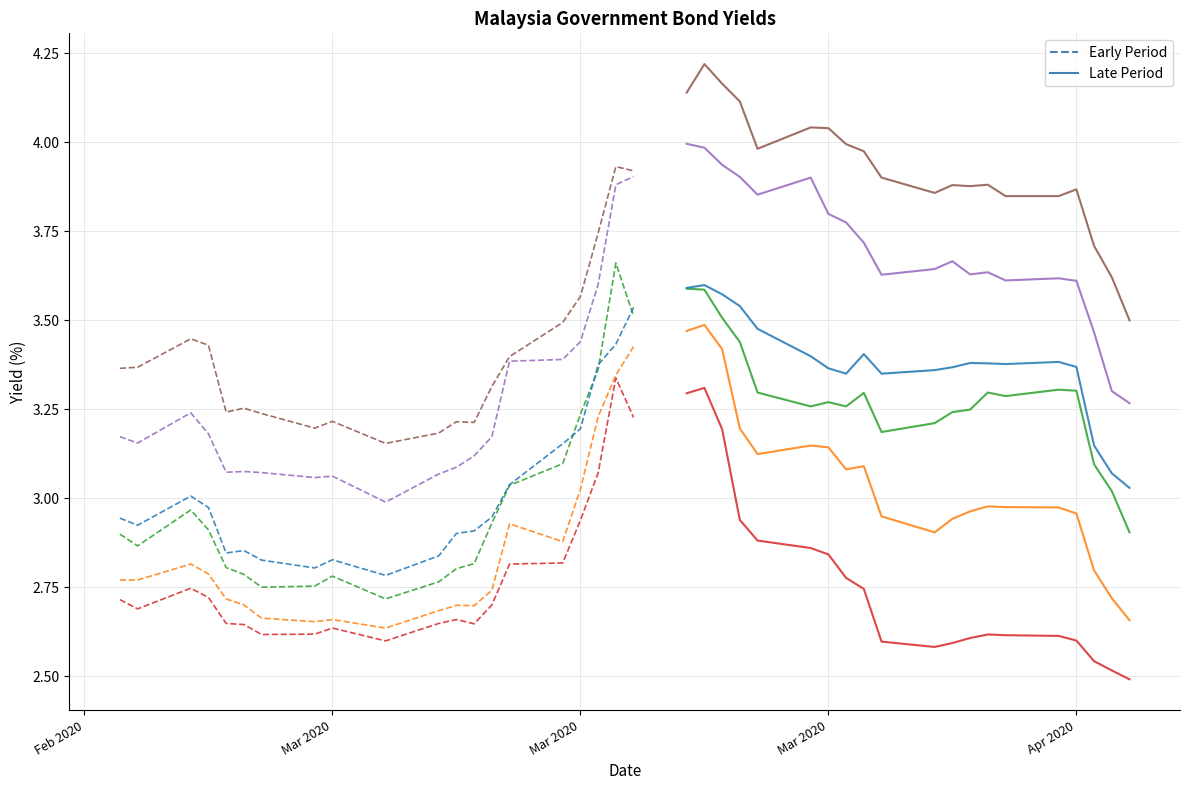

Reading left to right, extract all data points from this chart.

Malaysia 3Y: 2020-02-20=2.7	2020-02-21=2.7	2020-02-24=2.7	2020-02-25=2.7	2020-02-26=2.6	2020-02-27=2.6	2020-02-28=2.6	2020-03-02=2.6	2020-03-03=2.6	2020-03-06=2.6	2020-03-09=2.6	2020-03-10=2.7	2020-03-11=2.6	2020-03-12=2.7	2020-03-13=2.8	2020-03-16=2.8	2020-03-17=2.9	2020-03-18=3.1	2020-03-19=3.3	2020-03-20=3.2	2020-03-23=3.3	2020-03-24=3.3	2020-03-25=3.2	2020-03-26=2.9	2020-03-27=2.9	2020-03-30=2.9	2020-03-31=2.8	2020-04-01=2.8	2020-04-02=2.7	2020-04-03=2.6	2020-04-06=2.6	2020-04-07=2.6	2020-04-08=2.6	2020-04-09=2.6	2020-04-10=2.6	2020-04-13=2.6	2020-04-14=2.6	2020-04-15=2.5	2020-04-16=2.5	2020-04-17=2.5
Malaysia 5Y: 2020-02-20=2.8	2020-02-21=2.8	2020-02-24=2.8	2020-02-25=2.8	2020-02-26=2.7	2020-02-27=2.7	2020-02-28=2.7	2020-03-02=2.7	2020-03-03=2.7	2020-03-06=2.6	2020-03-09=2.7	2020-03-10=2.7	2020-03-11=2.7	2020-03-12=2.7	2020-03-13=2.9	2020-03-16=2.9	2020-03-17=3.0	2020-03-18=3.2	2020-03-19=3.3	2020-03-20=3.4	2020-03-23=3.5	2020-03-24=3.5	2020-03-25=3.4	2020-03-26=3.2	2020-03-27=3.1	2020-03-30=3.1	2020-03-31=3.1	2020-04-01=3.1	2020-04-02=3.1	2020-04-03=2.9	2020-04-06=2.9	2020-04-07=2.9	2020-04-08=3.0	2020-04-09=3.0	2020-04-10=3.0	2020-04-13=3.0	2020-04-14=3.0	2020-04-15=2.8	2020-04-16=2.7	2020-04-17=2.7
Malaysia 7Y: 2020-02-20=2.9	2020-02-21=2.9	2020-02-24=3.0	2020-02-25=2.9	2020-02-26=2.8	2020-02-27=2.8	2020-02-28=2.8	2020-03-02=2.8	2020-03-03=2.8	2020-03-06=2.7	2020-03-09=2.8	2020-03-10=2.8	2020-03-11=2.8	2020-03-12=2.9	2020-03-13=3.0	2020-03-16=3.1	2020-03-17=3.2	2020-03-18=3.4	2020-03-19=3.7	2020-03-20=3.5	2020-03-23=3.6	2020-03-24=3.6	2020-03-25=3.5	2020-03-26=3.4	2020-03-27=3.3	2020-03-30=3.3	2020-03-31=3.3	2020-04-01=3.3	2020-04-02=3.3	2020-04-03=3.2	2020-04-06=3.2	2020-04-07=3.2	2020-04-08=3.2	2020-04-09=3.3	2020-04-10=3.3	2020-04-13=3.3	2020-04-14=3.3	2020-04-15=3.1	2020-04-16=3.0	2020-04-17=2.9
Malaysia 10Y: 2020-02-20=2.9	2020-02-21=2.9	2020-02-24=3.0	2020-02-25=3.0	2020-02-26=2.8	2020-02-27=2.9	2020-02-28=2.8	2020-03-02=2.8	2020-03-03=2.8	2020-03-06=2.8	2020-03-09=2.8	2020-03-10=2.9	2020-03-11=2.9	2020-03-12=2.9	2020-03-13=3.0	2020-03-16=3.2	2020-03-17=3.2	2020-03-18=3.4	2020-03-19=3.4	2020-03-20=3.5	2020-03-23=3.6	2020-03-24=3.6	2020-03-25=3.6	2020-03-26=3.5	2020-03-27=3.5	2020-03-30=3.4	2020-03-31=3.4	2020-04-01=3.4	2020-04-02=3.4	2020-04-03=3.4	2020-04-06=3.4	2020-04-07=3.4	2020-04-08=3.4	2020-04-09=3.4	2020-04-10=3.4	2020-04-13=3.4	2020-04-14=3.4	2020-04-15=3.1	2020-04-16=3.1	2020-04-17=3.0
Malaysia 15Y: 2020-02-20=3.2	2020-02-21=3.2	2020-02-24=3.2	2020-02-25=3.2	2020-02-26=3.1	2020-02-27=3.1	2020-02-28=3.1	2020-03-02=3.1	2020-03-03=3.1	2020-03-06=3.0	2020-03-09=3.1	2020-03-10=3.1	2020-03-11=3.1	2020-03-12=3.2	2020-03-13=3.4	2020-03-16=3.4	2020-03-17=3.4	2020-03-18=3.6	2020-03-19=3.9	2020-03-20=3.9	2020-03-23=4.0	2020-03-24=4.0	2020-03-25=3.9	2020-03-26=3.9	2020-03-27=3.9	2020-03-30=3.9	2020-03-31=3.8	2020-04-01=3.8	2020-04-02=3.7	2020-04-03=3.6	2020-04-06=3.6	2020-04-07=3.7	2020-04-08=3.6	2020-04-09=3.6	2020-04-10=3.6	2020-04-13=3.6	2020-04-14=3.6	2020-04-15=3.5	2020-04-16=3.3	2020-04-17=3.3
Malaysia 20Y: 2020-02-20=3.4	2020-02-21=3.4	2020-02-24=3.4	2020-02-25=3.4	2020-02-26=3.2	2020-02-27=3.3	2020-02-28=3.2	2020-03-02=3.2	2020-03-03=3.2	2020-03-06=3.2	2020-03-09=3.2	2020-03-10=3.2	2020-03-11=3.2	2020-03-12=3.3	2020-03-13=3.4	2020-03-16=3.5	2020-03-17=3.6	2020-03-18=3.7	2020-03-19=3.9	2020-03-20=3.9	2020-03-23=4.1	2020-03-24=4.2	2020-03-25=4.2	2020-03-26=4.1	2020-03-27=4.0	2020-03-30=4.0	2020-03-31=4.0	2020-04-01=4.0	2020-04-02=4.0	2020-04-03=3.9	2020-04-06=3.9	2020-04-07=3.9	2020-04-08=3.9	2020-04-09=3.9	2020-04-10=3.8	2020-04-13=3.8	2020-04-14=3.9	2020-04-15=3.7	2020-04-16=3.6	2020-04-17=3.5